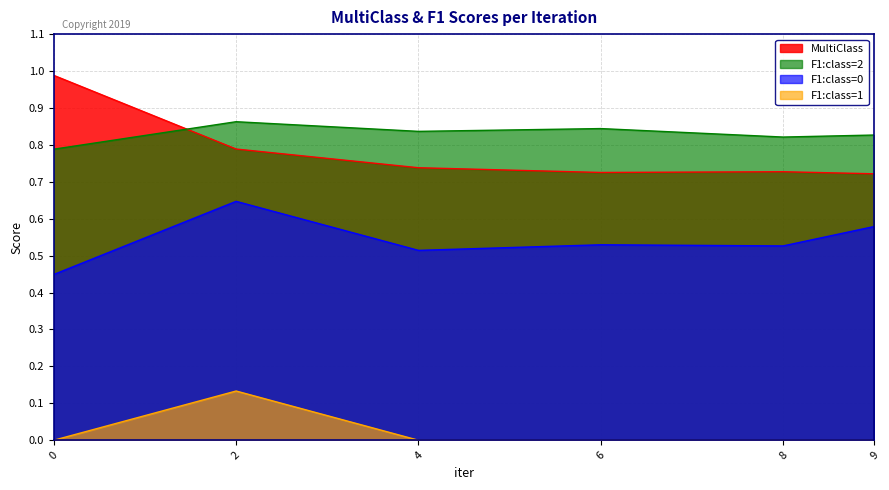

What is the total value across all series at 6?

2.1